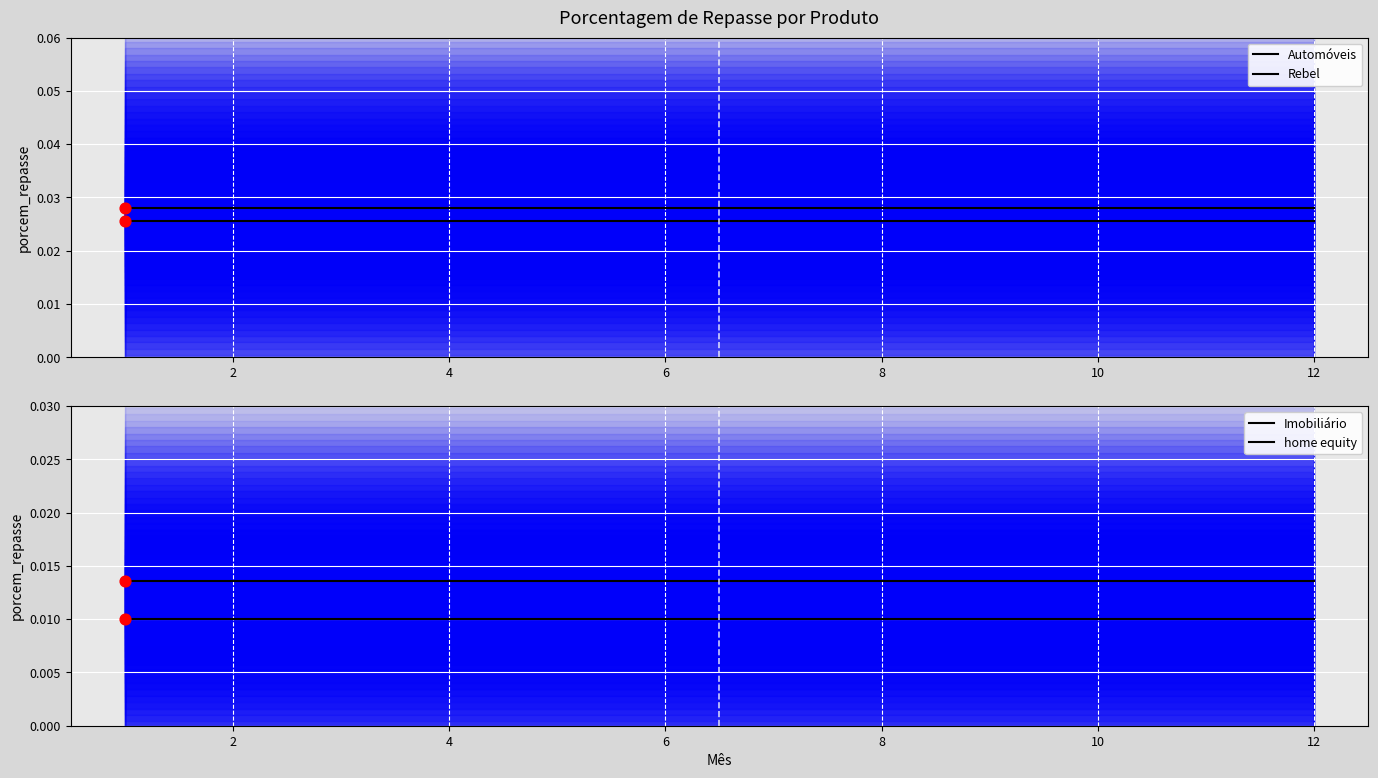

Which series has the largest Y range (max minus min)?

Automóveis